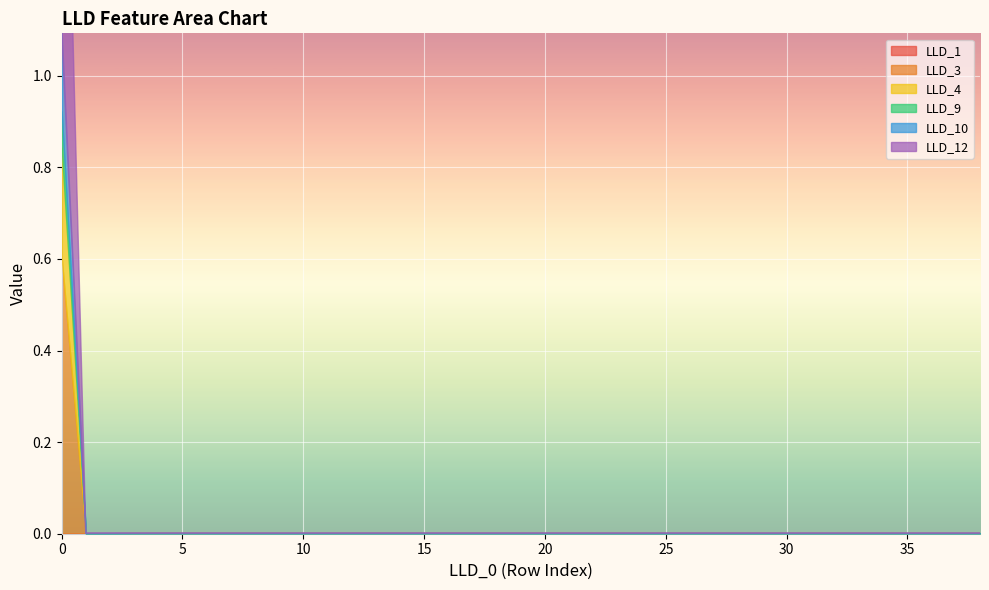

How many intersections are there between LLD_1 and LLD_9?

1